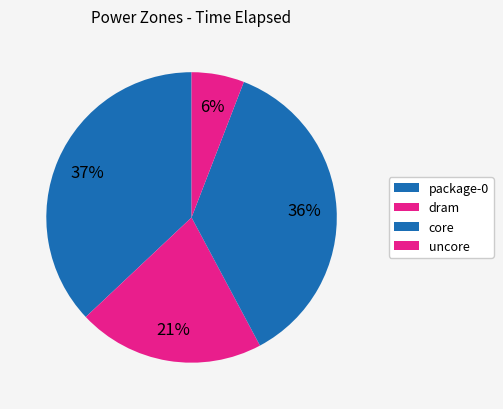

Is it true that core is 36% of the pie?

True